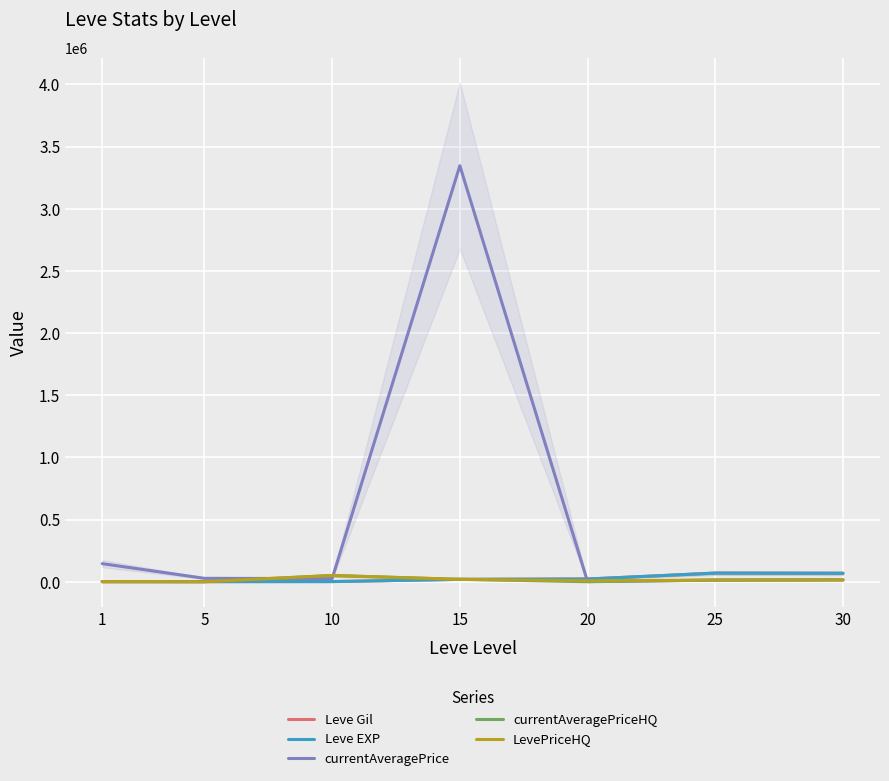

Does the chart display data point markers on the line(s)?

No